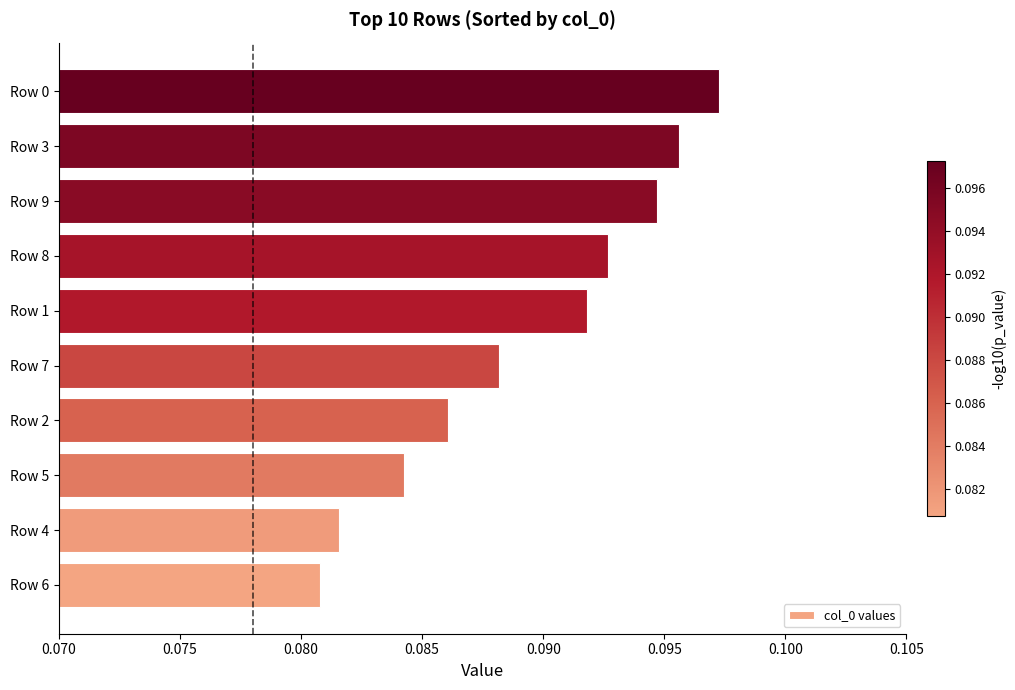

Does the chart contain stacked bars?

No